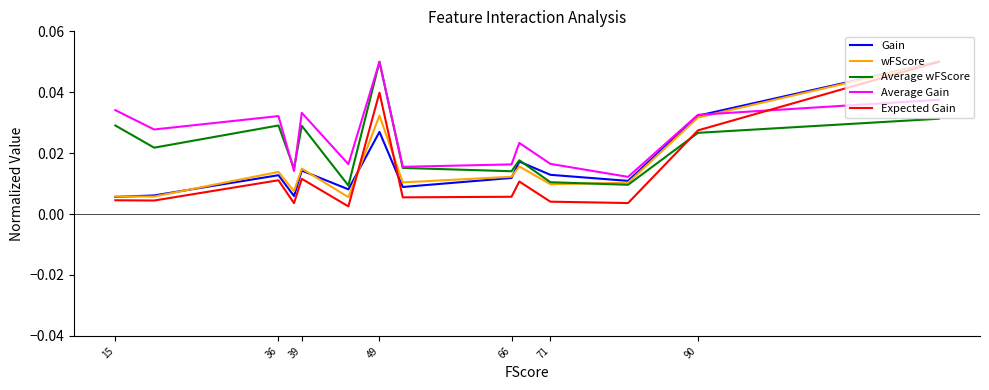

Does the chart display data point markers on the line(s)?

No